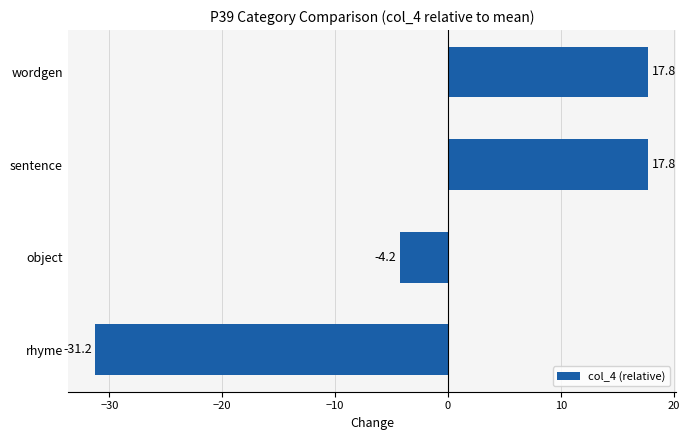

The chart shows a value of -4.2 at object. True or false?

True